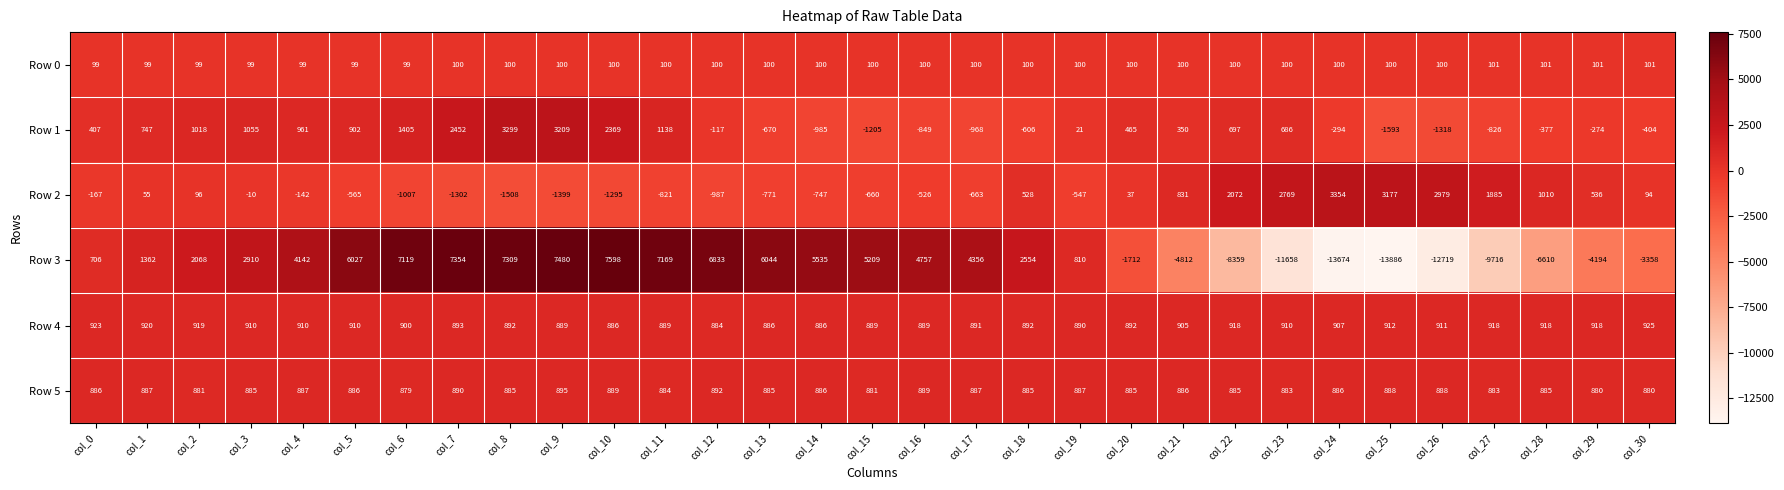

What is the sum of the Row 4 values at col_22 and col_27?

1836